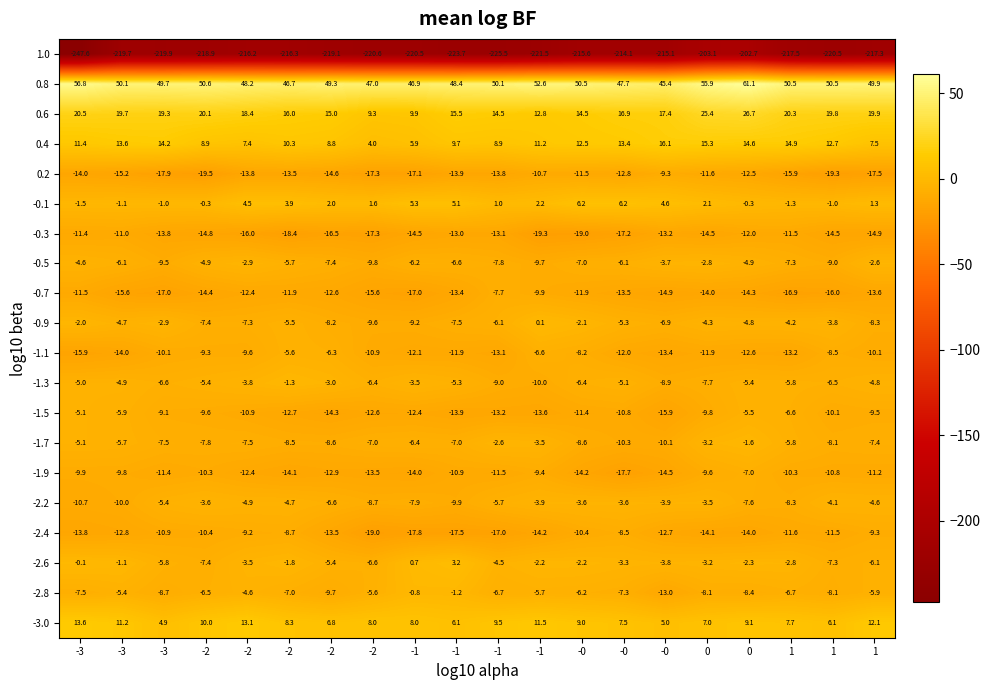

How many values in the 0.8 series exceed 50?

10